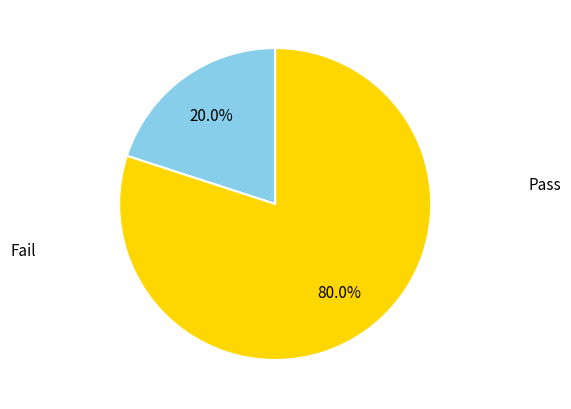

Rank the categories by value from lowest to highest.

Pass, Fail